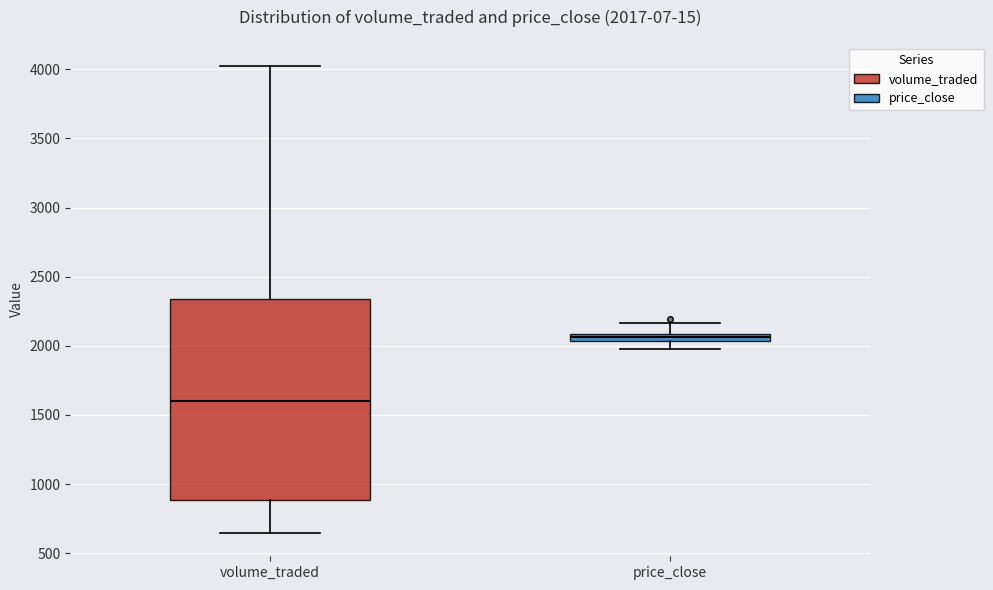

Which box has the lowest median line?

volume_traded